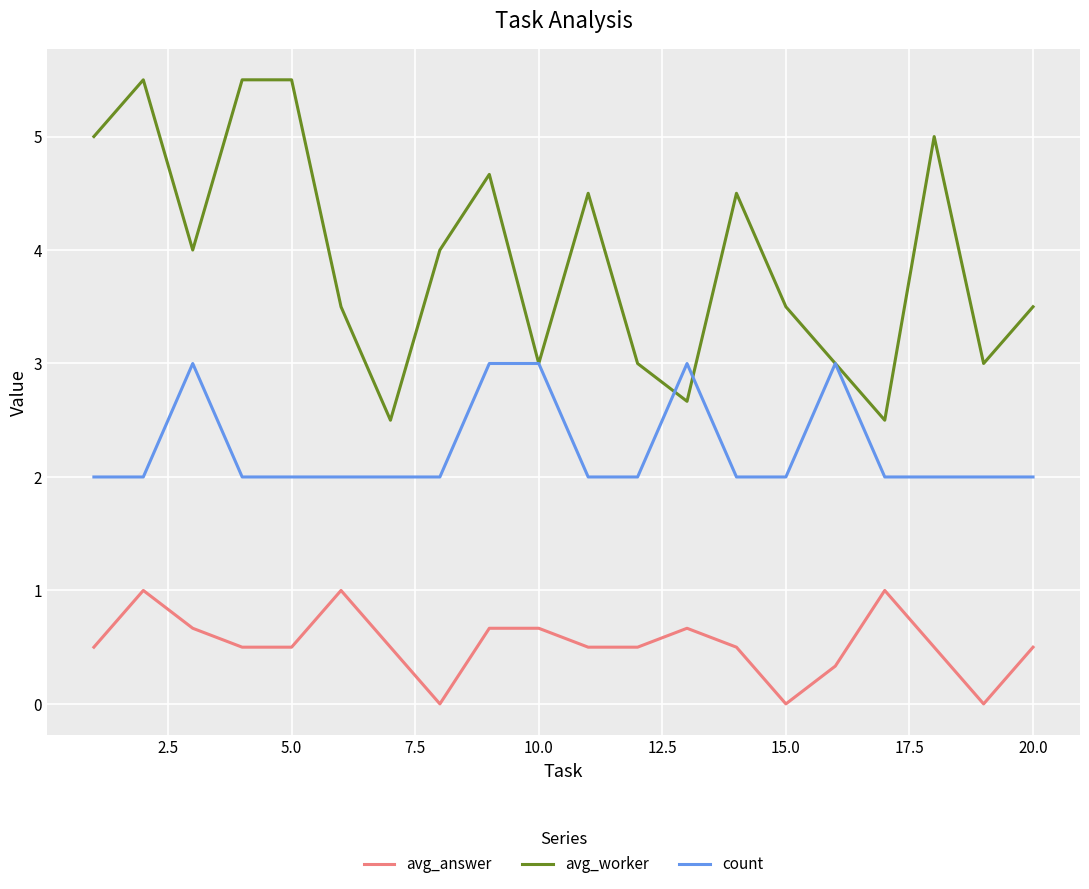

What are all the series names shown in the legend?

avg_answer, avg_worker, count